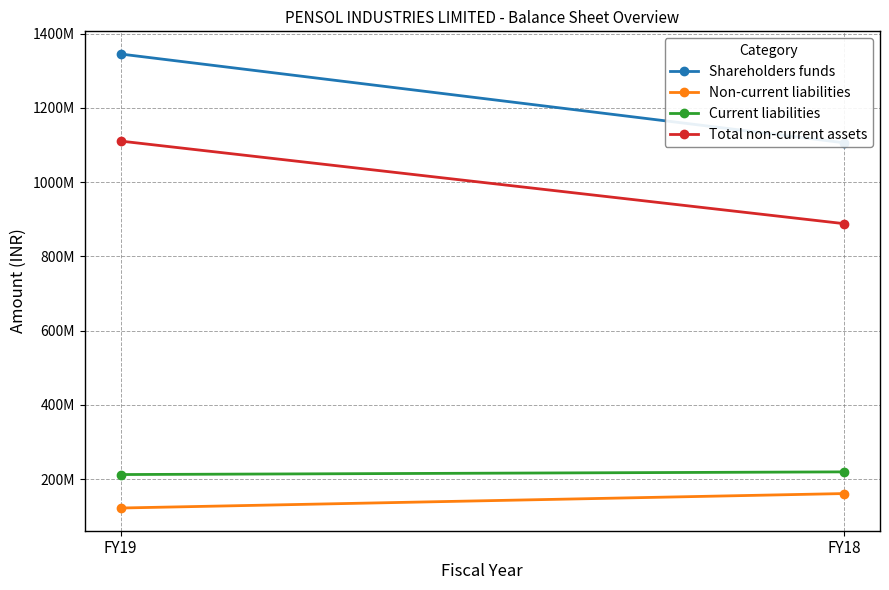

Count the Total non-current assets values in the range 888423450 to 1110824288.

2